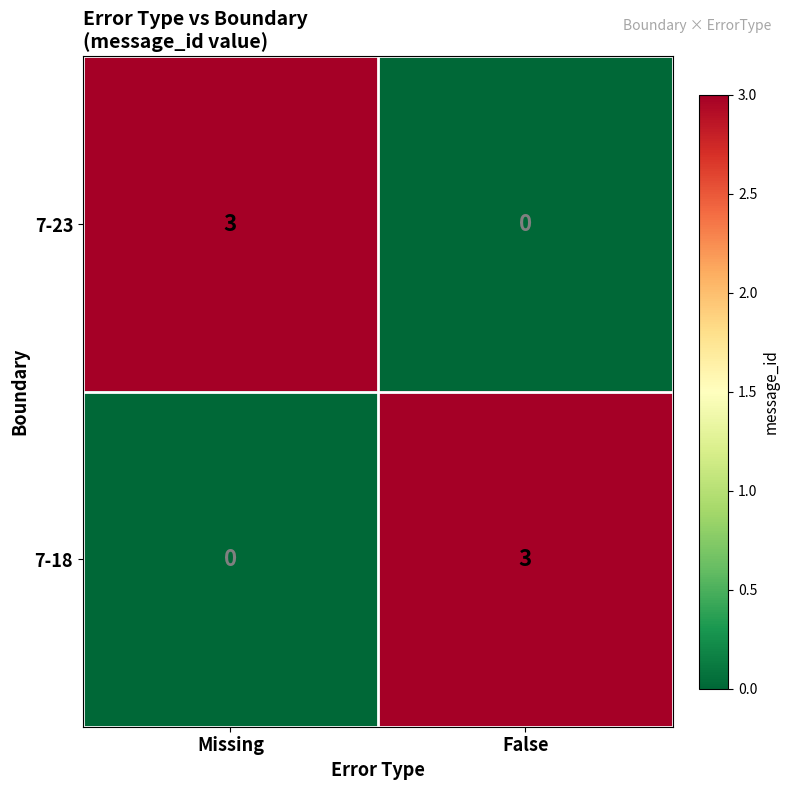

Reading left to right, transcribe all the data shown in this chart.

7-23: Missing=3	False=0
7-18: Missing=0	False=3